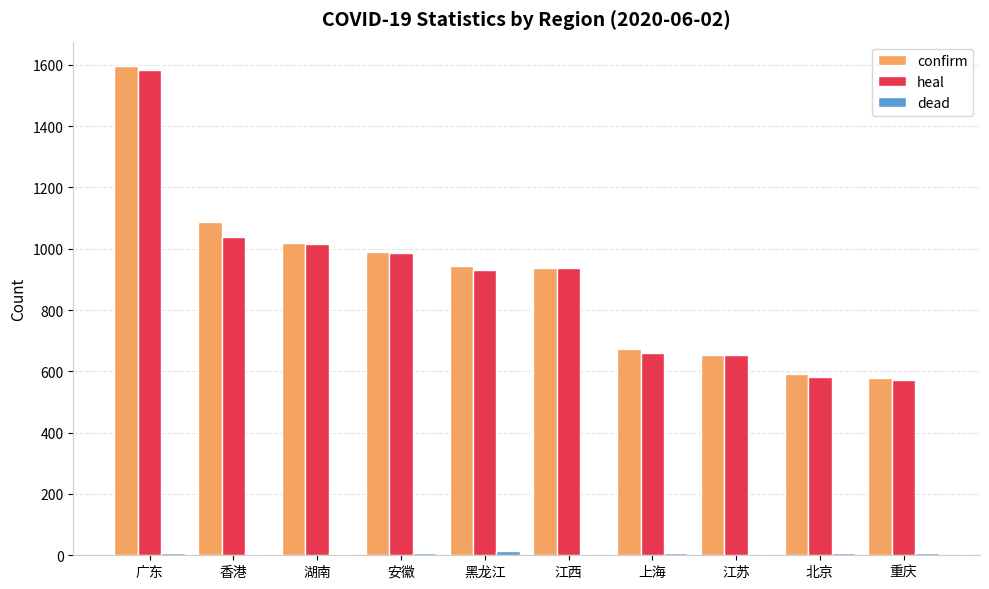

What is the average value of the heal series?

896